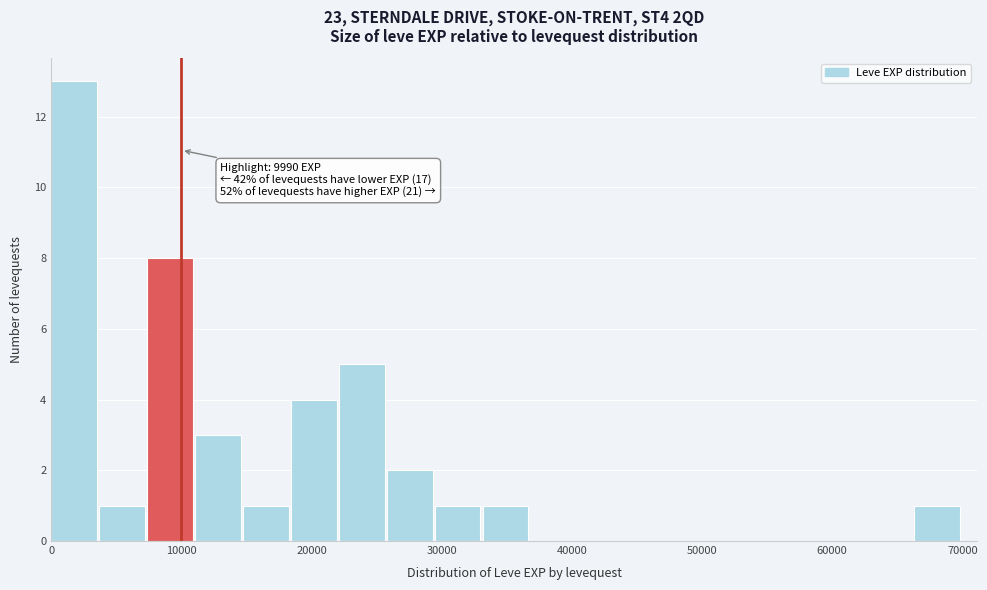

Read against the x-axis, roughly where is the centre of the tallest bar?

2000